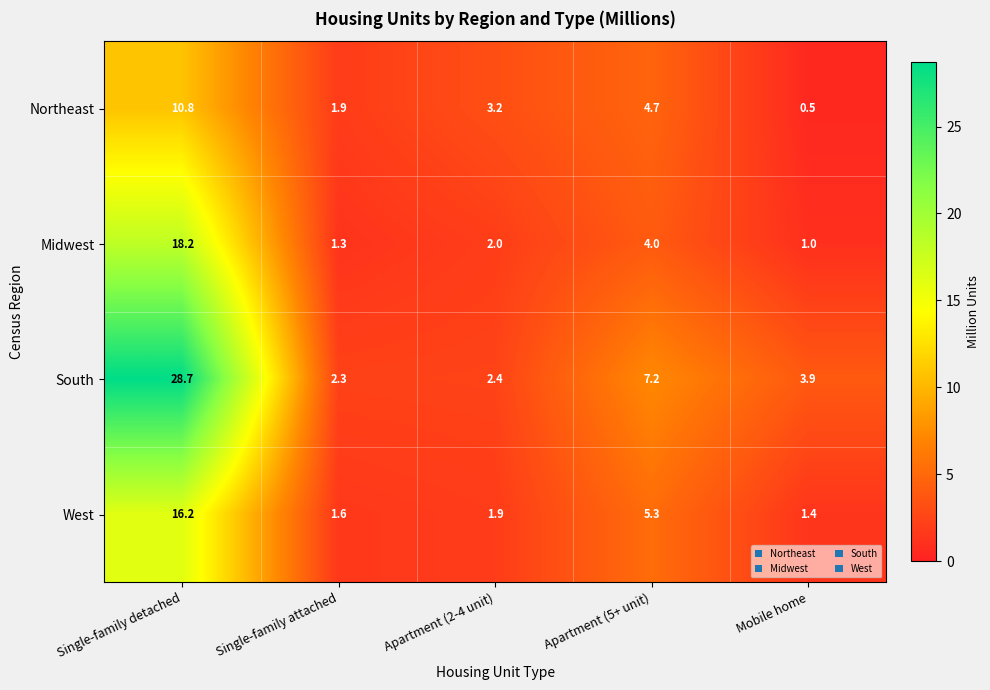

How many categories are shown in the chart?

5